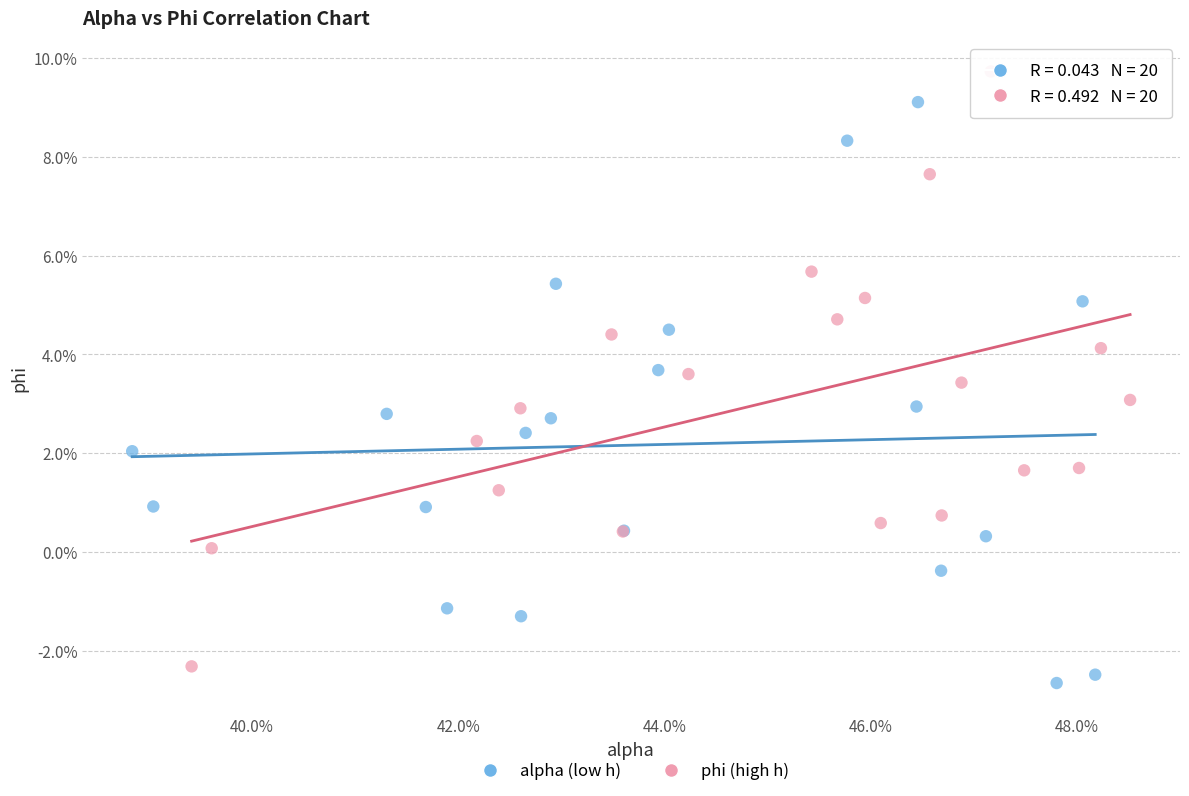

What are all the series names shown in the legend?

alpha (low h), phi (high h)